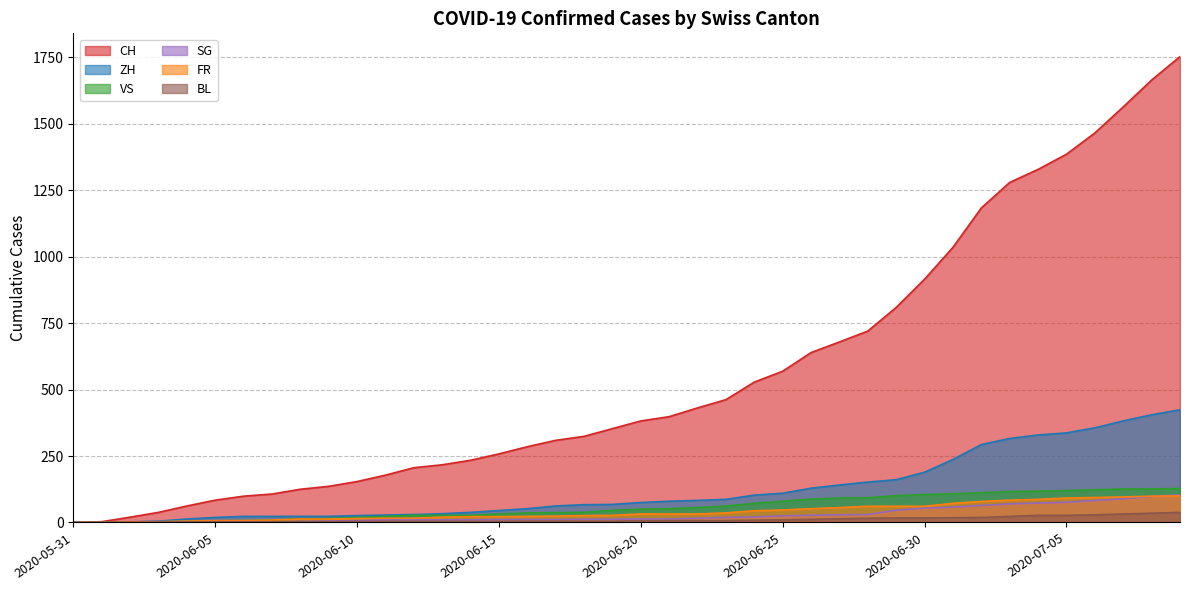

True or false: FR has a value of 32 at 2020-06-20.

True